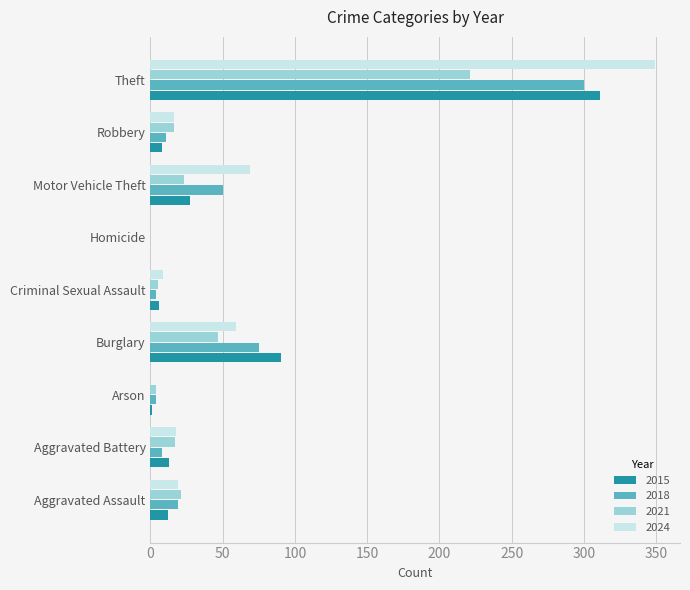

What is the greatest value displayed?

349